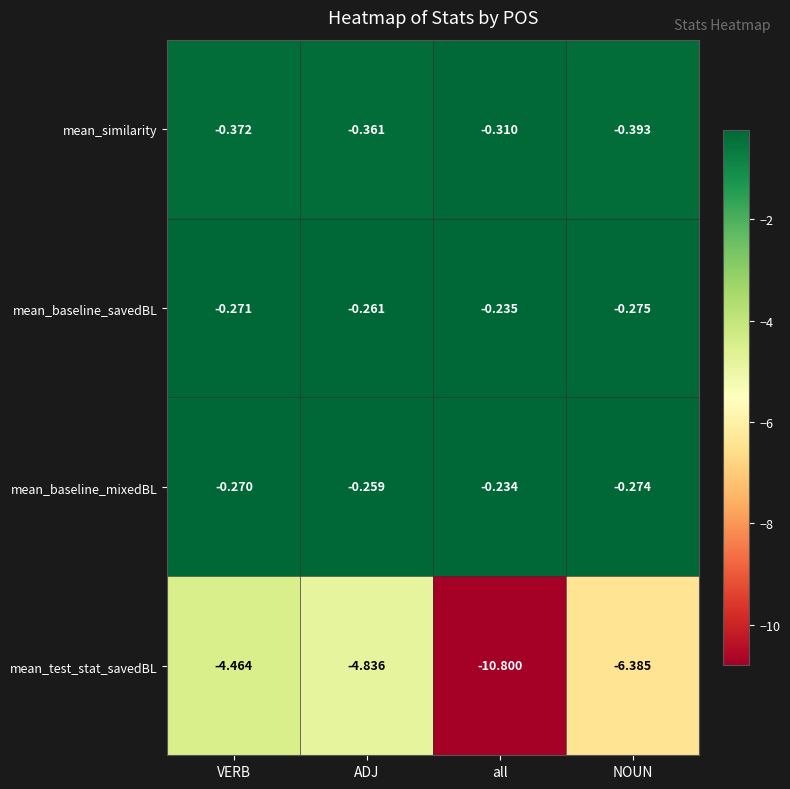

What is the difference between the highest and lowest values at ADJ?

4.6